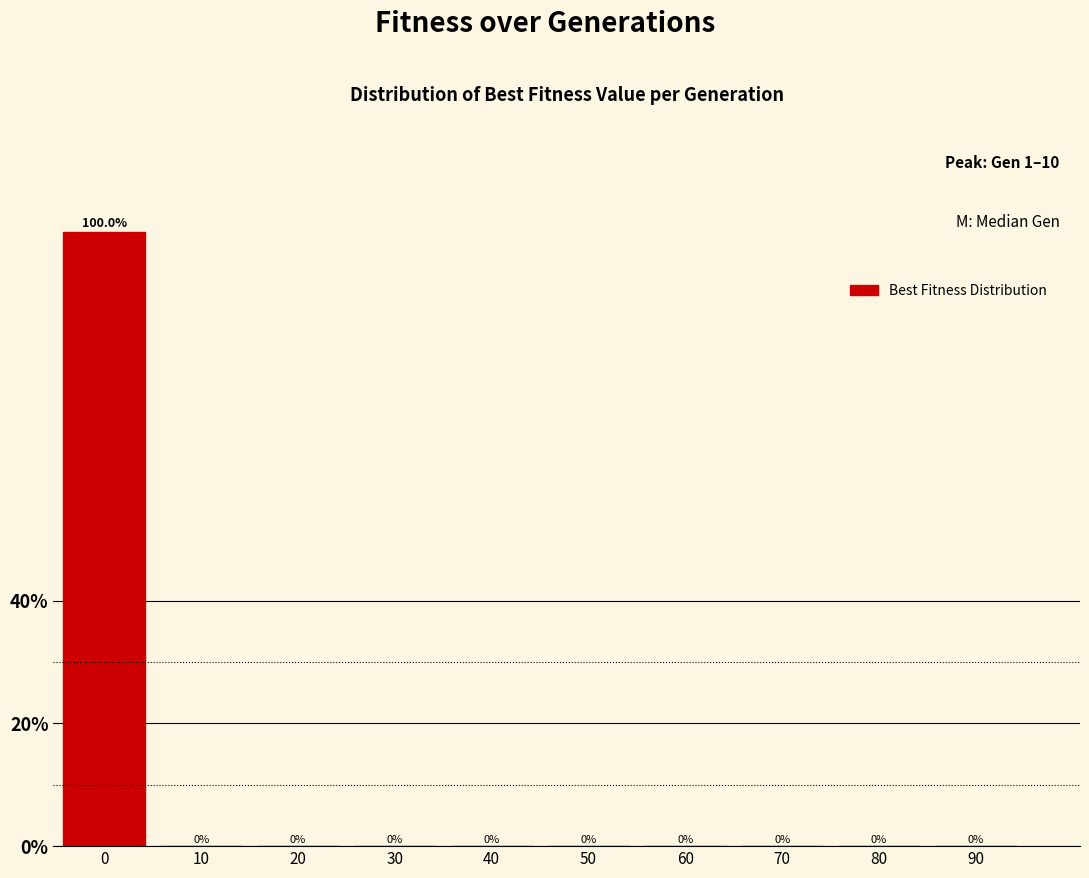

What is the sum of all values?

100.0